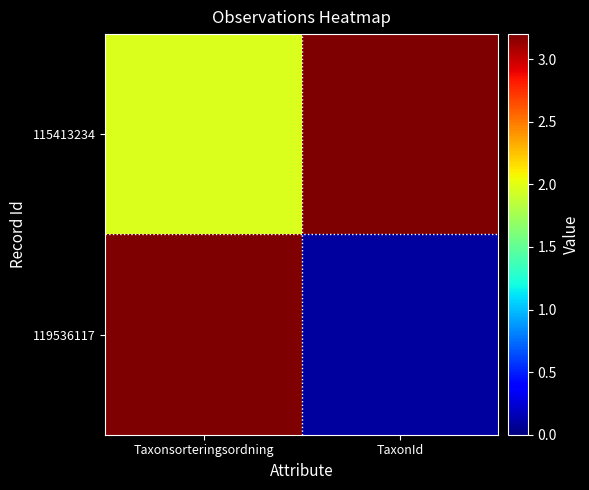

At how many categories does at least one series exceed 0?

2